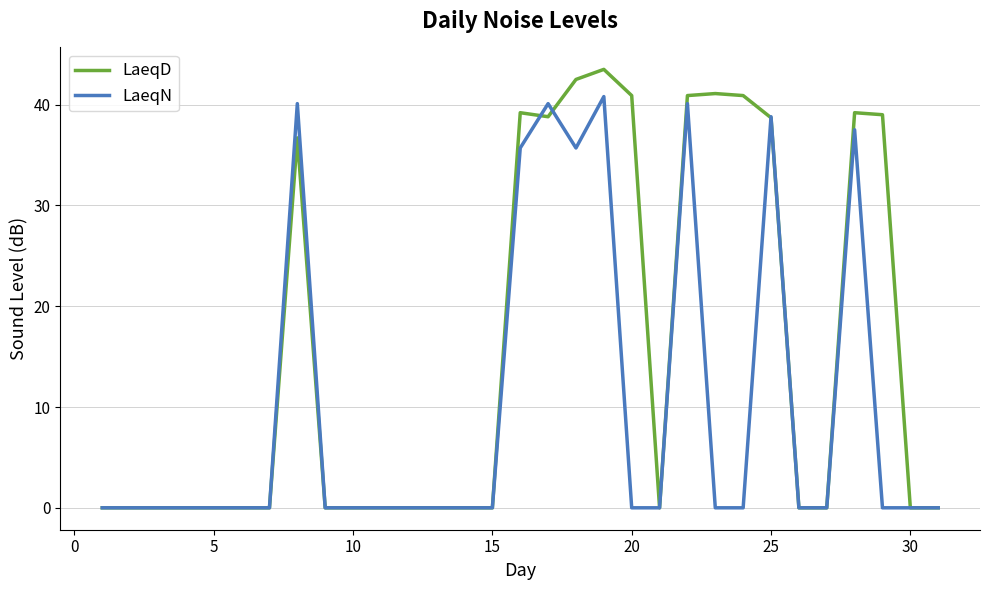

Which series has the largest total across all categories?

LaeqD